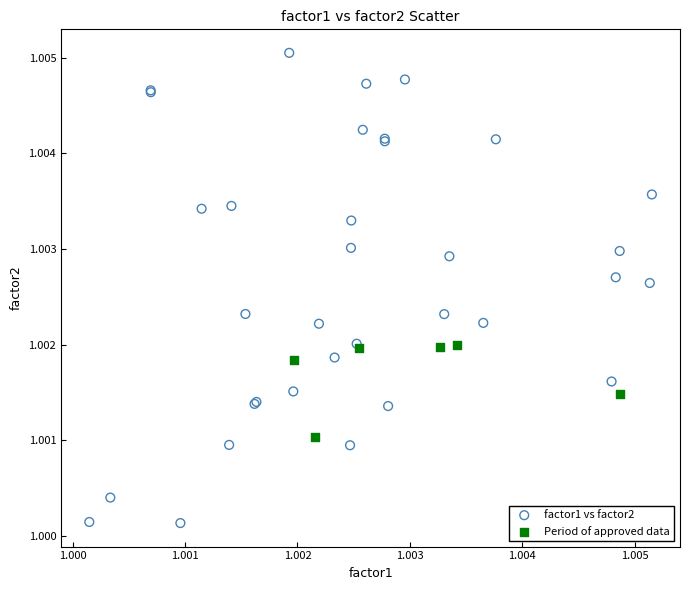

Which series has the largest Y range (max minus min)?

factor1 vs factor2